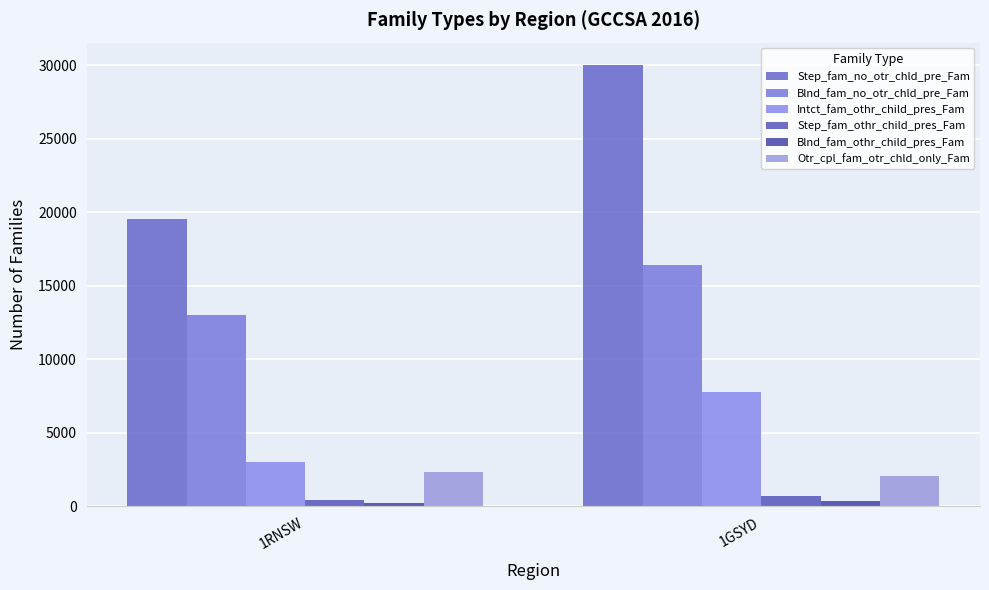

What is the spread (max minus min) of values at 1GSYD?

29657